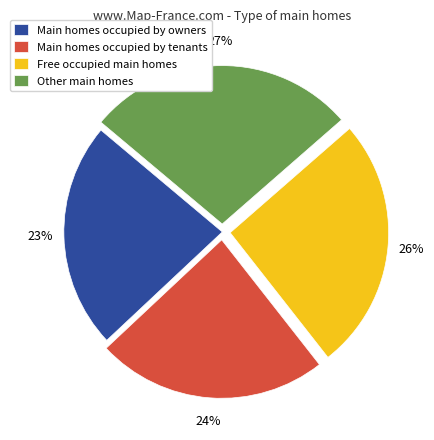

The Main homes occupied by owners slice represents 32% of the pie. True or false?

False